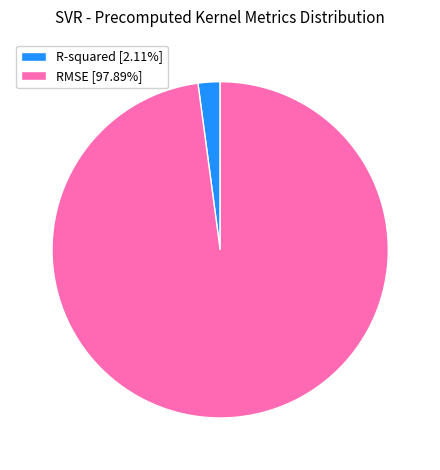

Does R-squared [2.11%] account for over 50% of the chart?

No